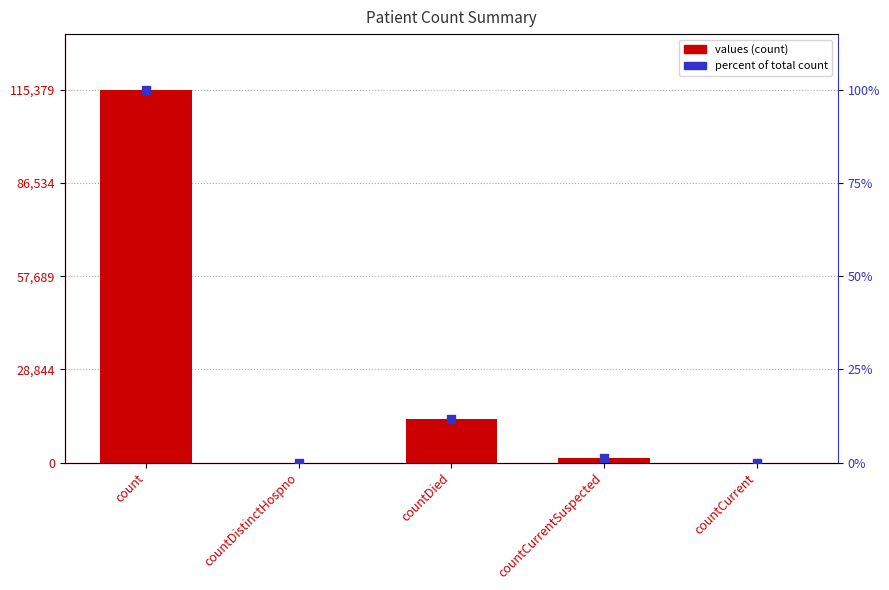

At which category is the sum across all series the highest?

count